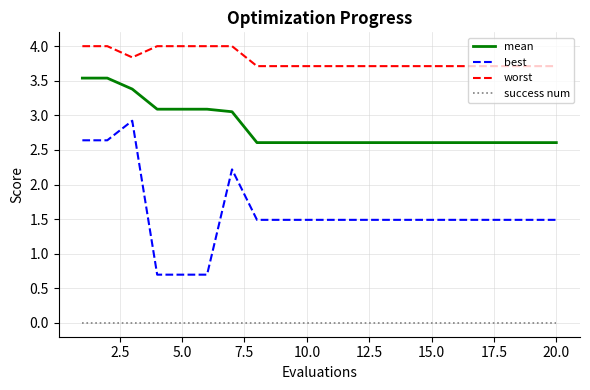

List the series in order of their overall mean, lowest first.

success num, best, mean, worst